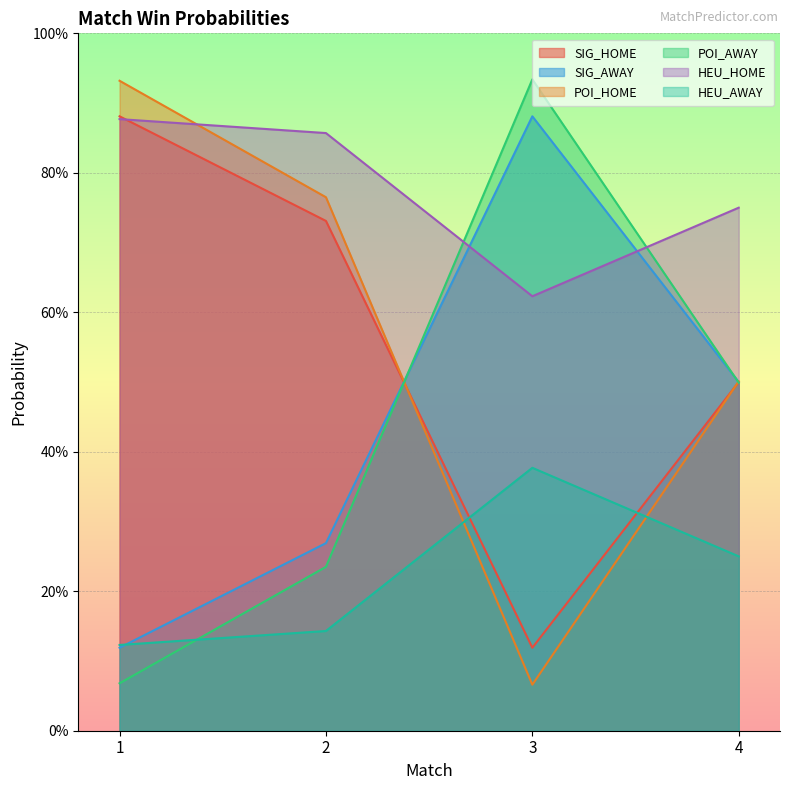

Which series has the largest total across all categories?

HEU_HOME